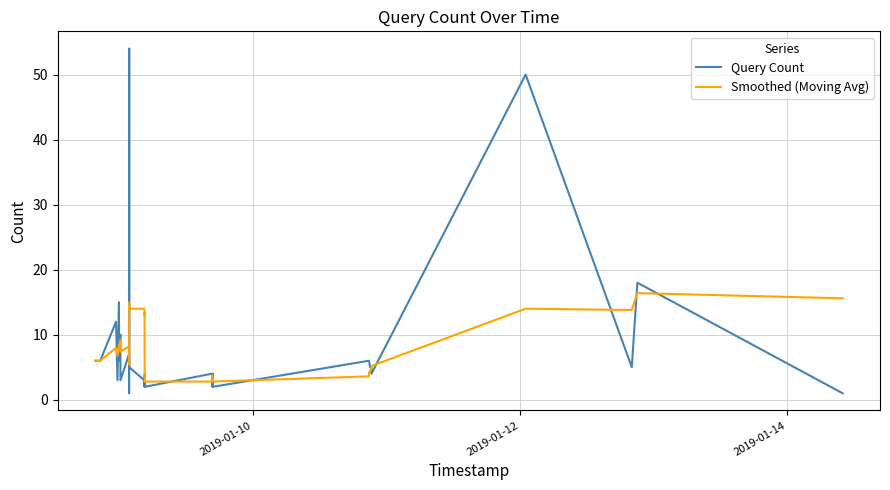

What is the greatest value displayed?

54.0